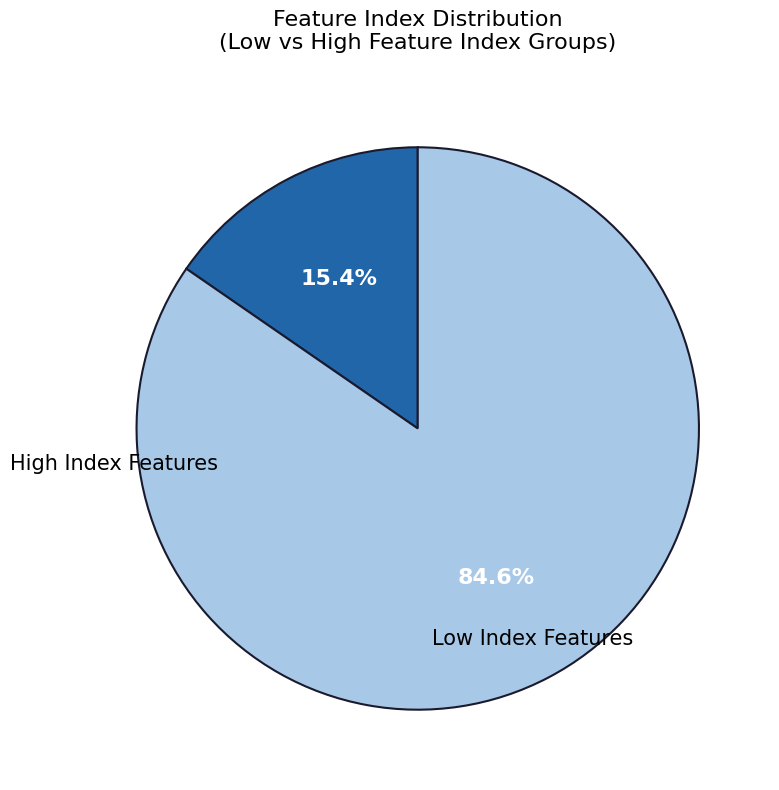

Does any single category account for the majority?

Yes